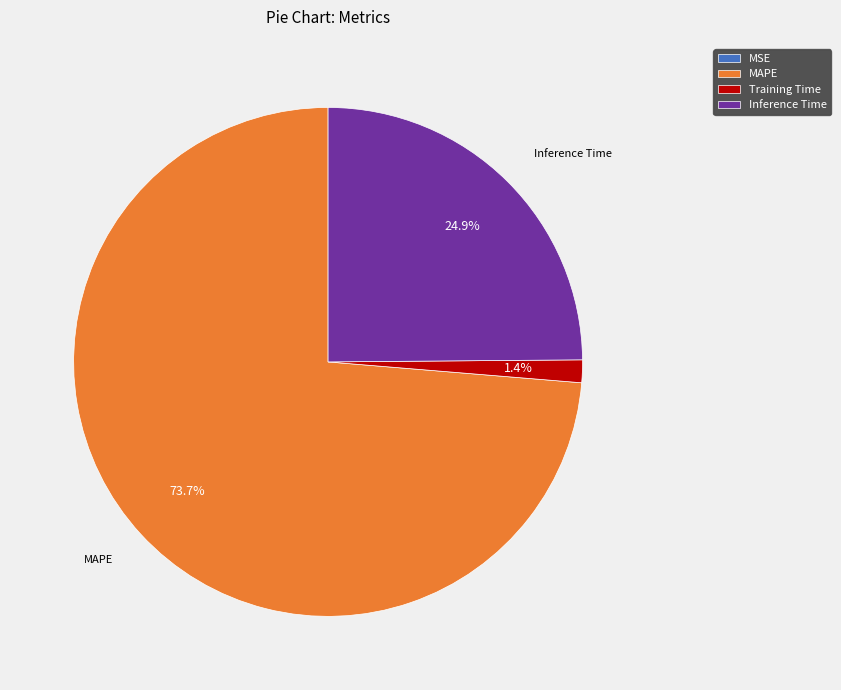

Which category has the biggest portion of the pie?

MAPE